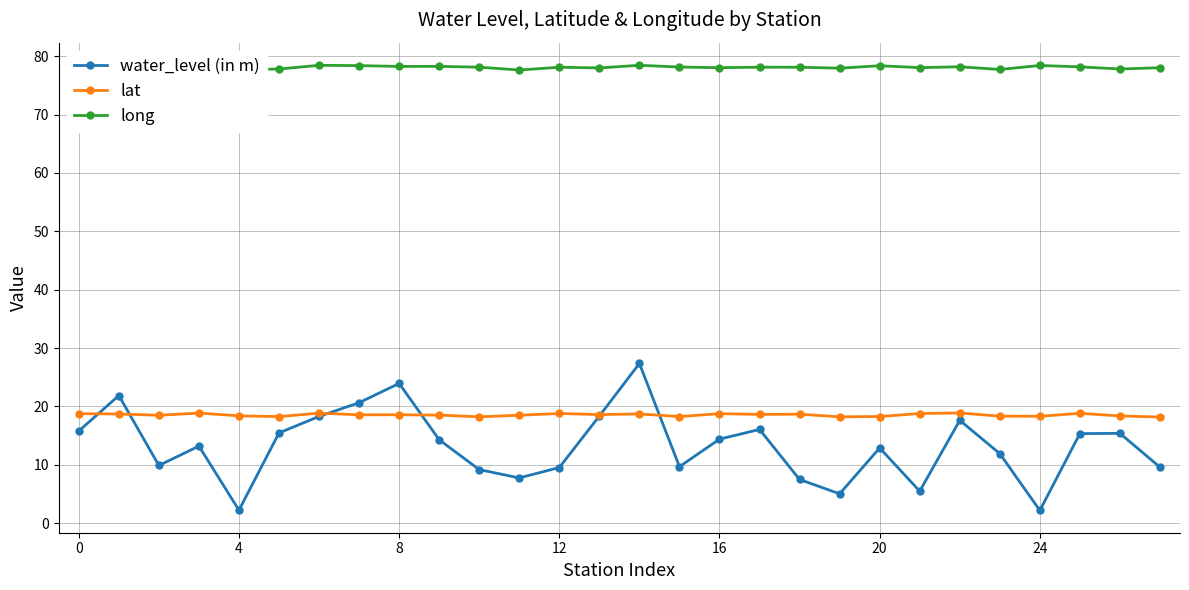

Is this an area chart (filled region under the line)?

No